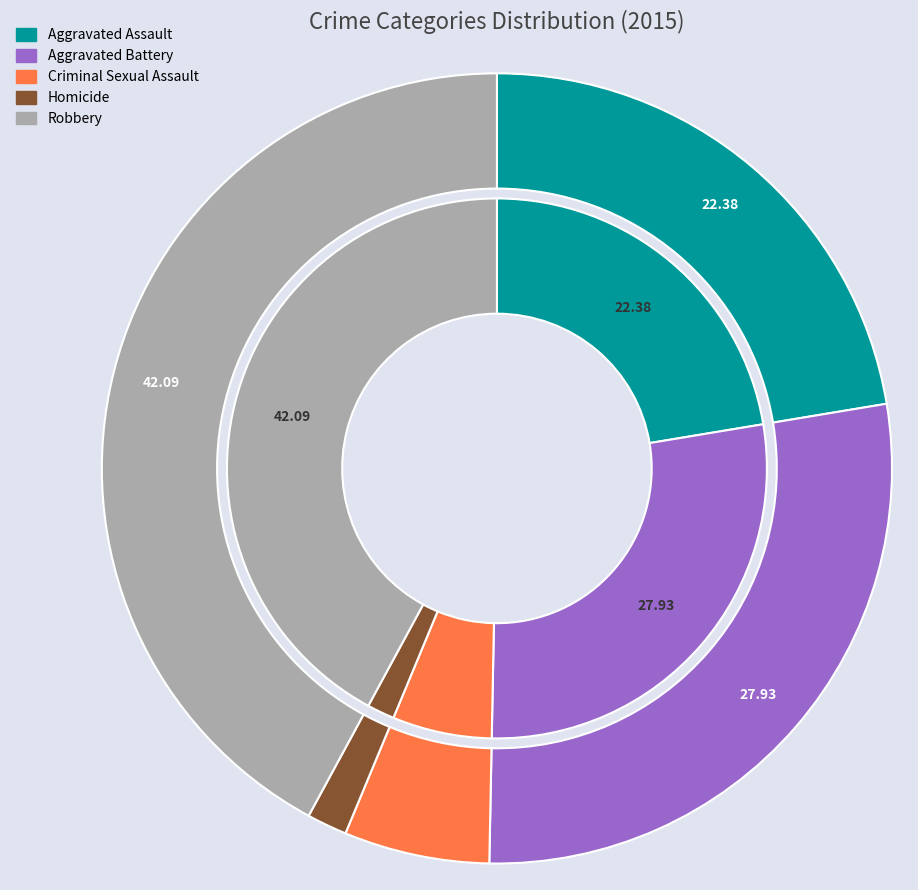

To the nearest percent, what percentage of the pie is values_total?

28%